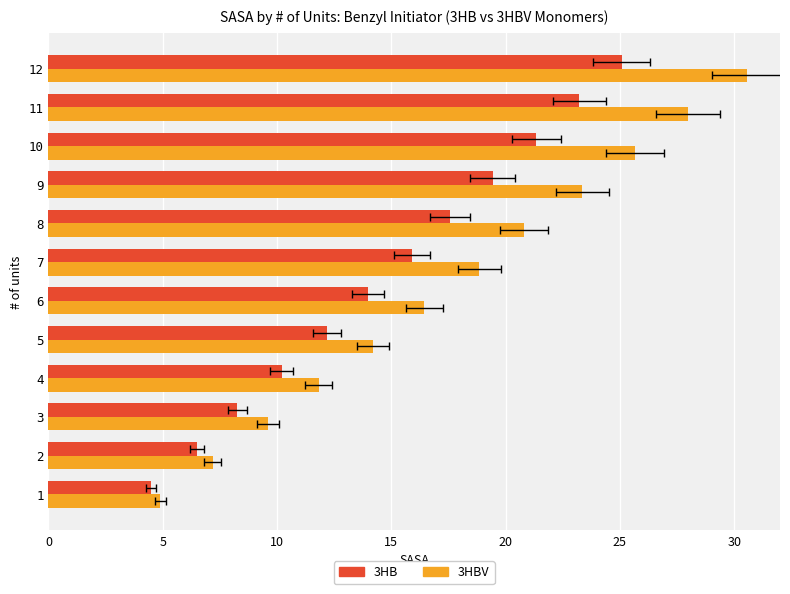

The value of 3HB at 7 is 5.5. True or false?

False